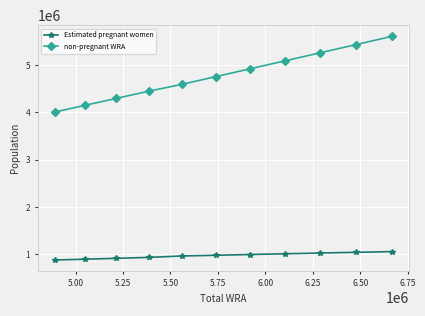

Rank the series by their average value, from lowest to highest.

Estimated pregnant women, non-pregnant WRA